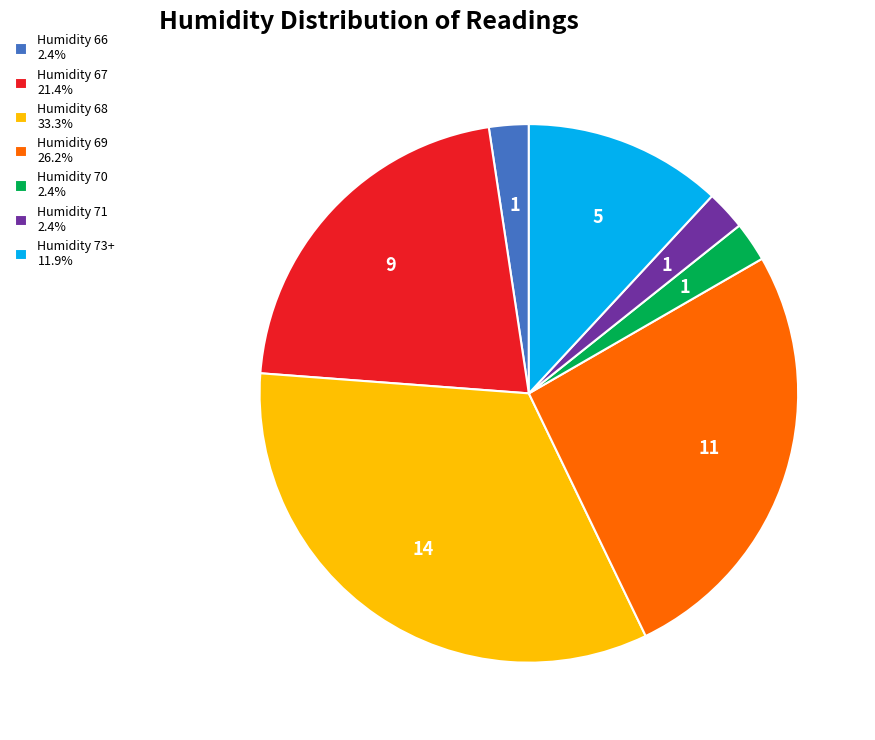

Do Humidity 69 26.2% and Humidity 66 2.4% together represent more than half of the pie?

No